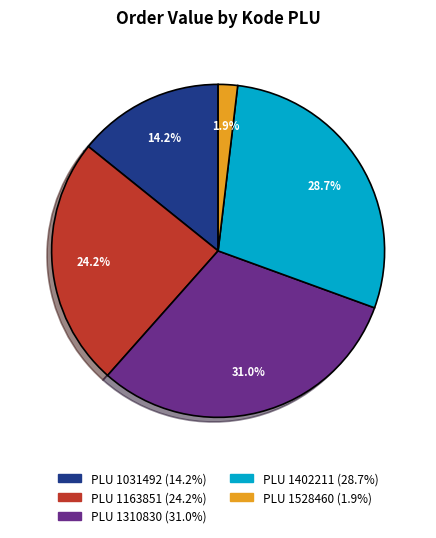

Is there a majority slice in this chart?

No